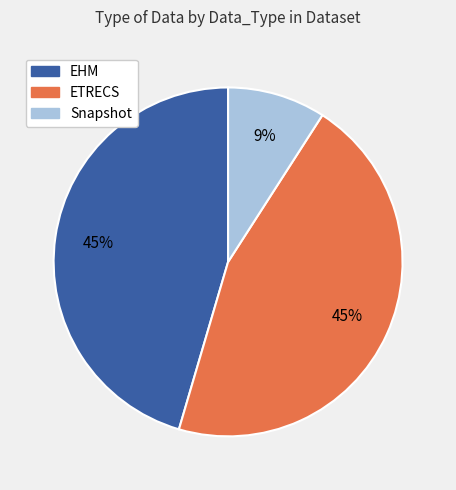

Does Snapshot account for over 50% of the chart?

No